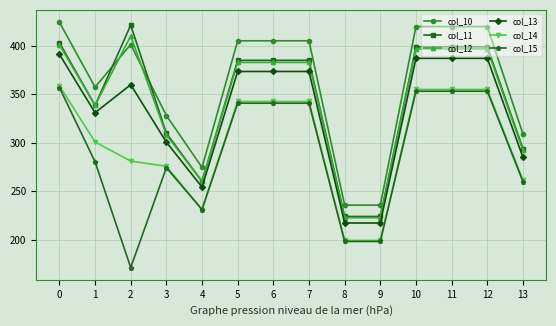

What is the total value across all series at 12?

2309.7